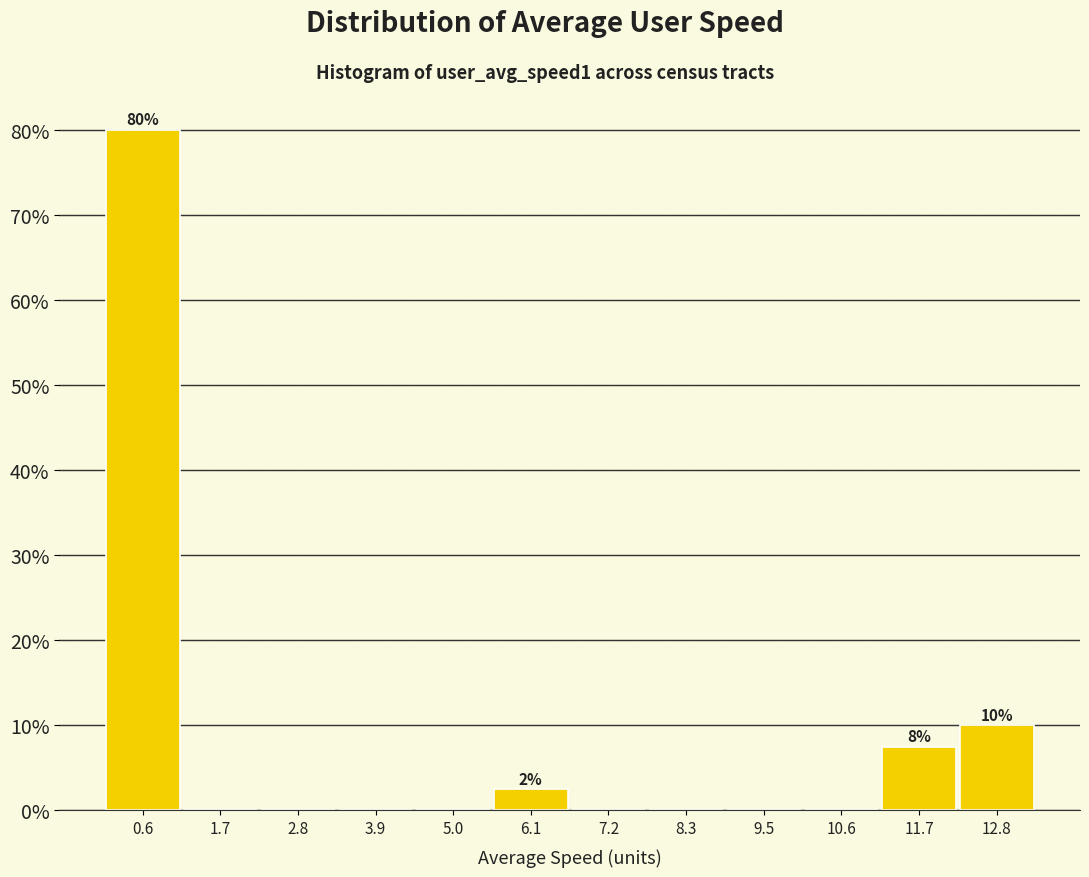

Which range on the x-axis has the tallest bar?

0.0 to 1.2